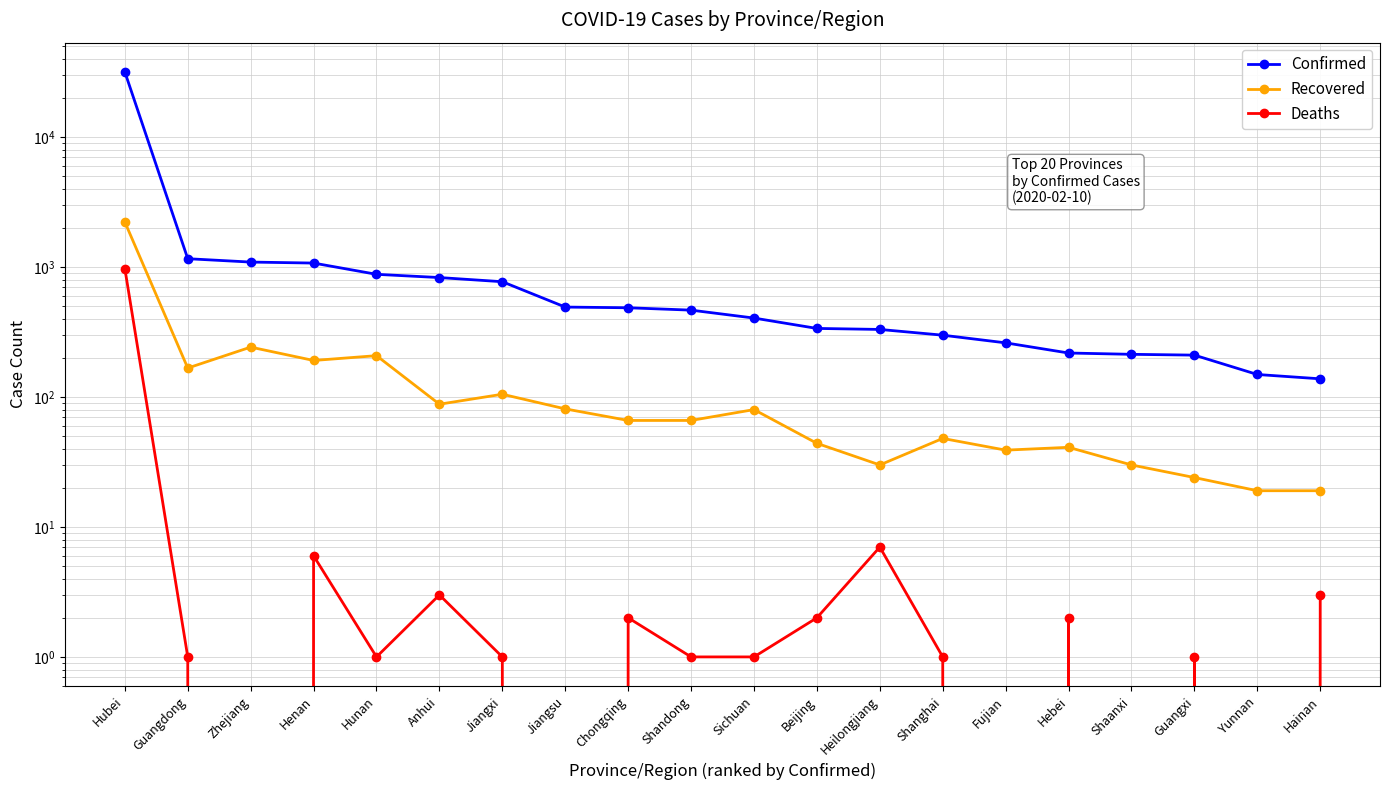

Reading left to right, extract all data points from this chart.

Confirmed: Hubei=31728	Guangdong=1159	Zhejiang=1092	Henan=1073	Hunan=879	Anhui=830	Jiangxi=771	Jiangsu=492	Chongqing=486	Shandong=466	Sichuan=405	Beijing=337	Heilongjiang=331	Shanghai=299	Fujian=261	Hebei=218	Shaanxi=213	Guangxi=210	Yunnan=149	Hainan=138
Recovered: Hubei=2222	Guangdong=167	Zhejiang=242	Henan=191	Hunan=208	Anhui=88	Jiangxi=105	Jiangsu=81	Chongqing=66	Shandong=66	Sichuan=80	Beijing=44	Heilongjiang=30	Shanghai=48	Fujian=39	Hebei=41	Shaanxi=30	Guangxi=24	Yunnan=19	Hainan=19
Deaths: Hubei=974	Guangdong=1	Zhejiang=0	Henan=6	Hunan=1	Anhui=3	Jiangxi=1	Jiangsu=0	Chongqing=2	Shandong=1	Sichuan=1	Beijing=2	Heilongjiang=7	Shanghai=1	Fujian=0	Hebei=2	Shaanxi=0	Guangxi=1	Yunnan=0	Hainan=3